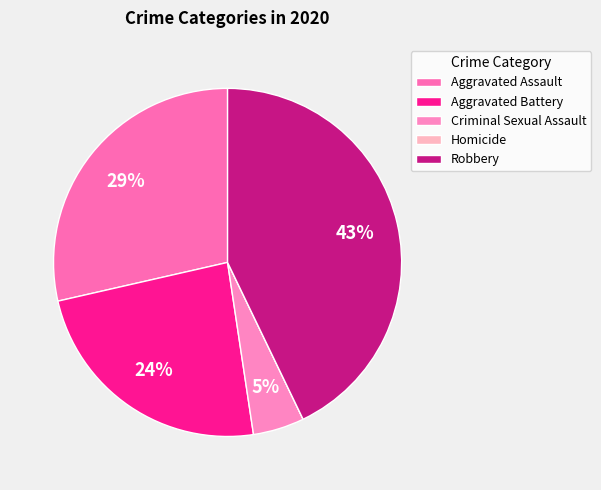

To the nearest percent, what portion does Aggravated Assault represent?

29%